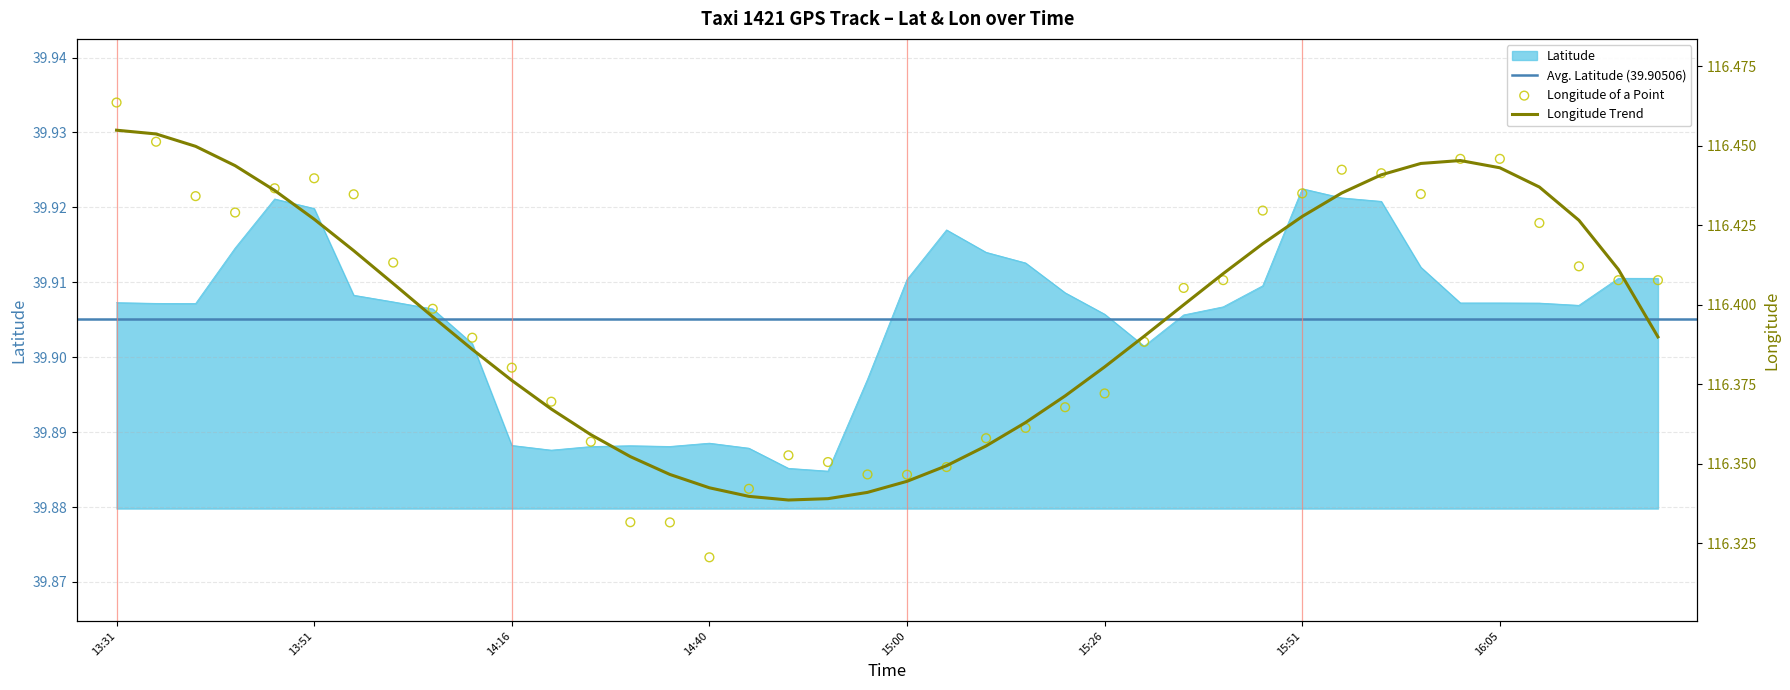

Which series reaches the minimum Y coordinate?

lat